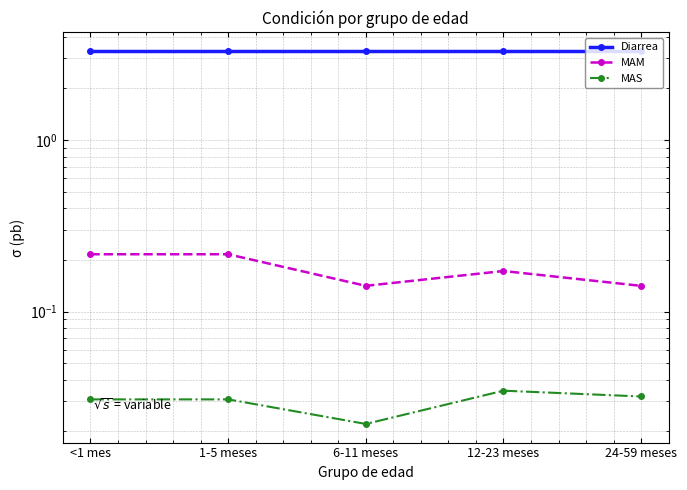

How many lines are shown in the chart?

3